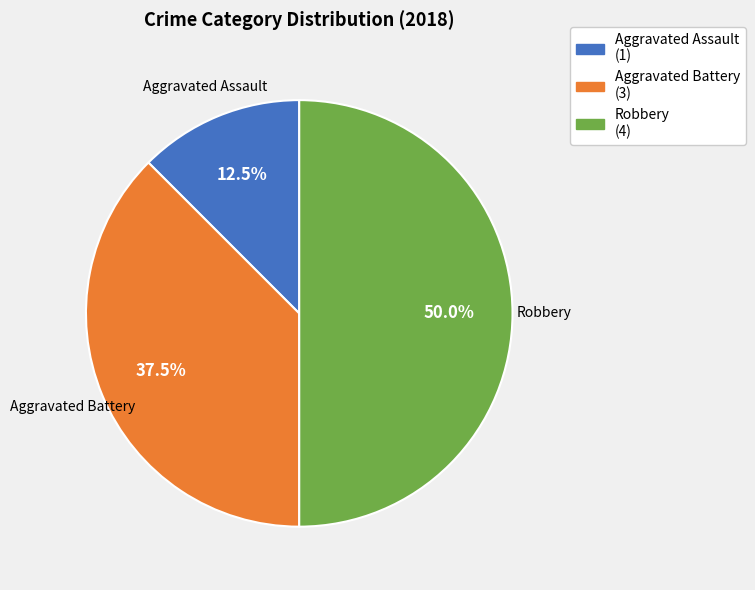

What portion of the pie excludes Aggravated Assault (1)?

87.5%